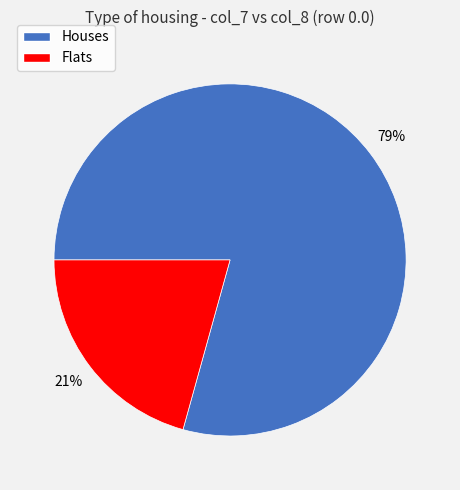

Rank the categories by value from lowest to highest.

Flats, Houses